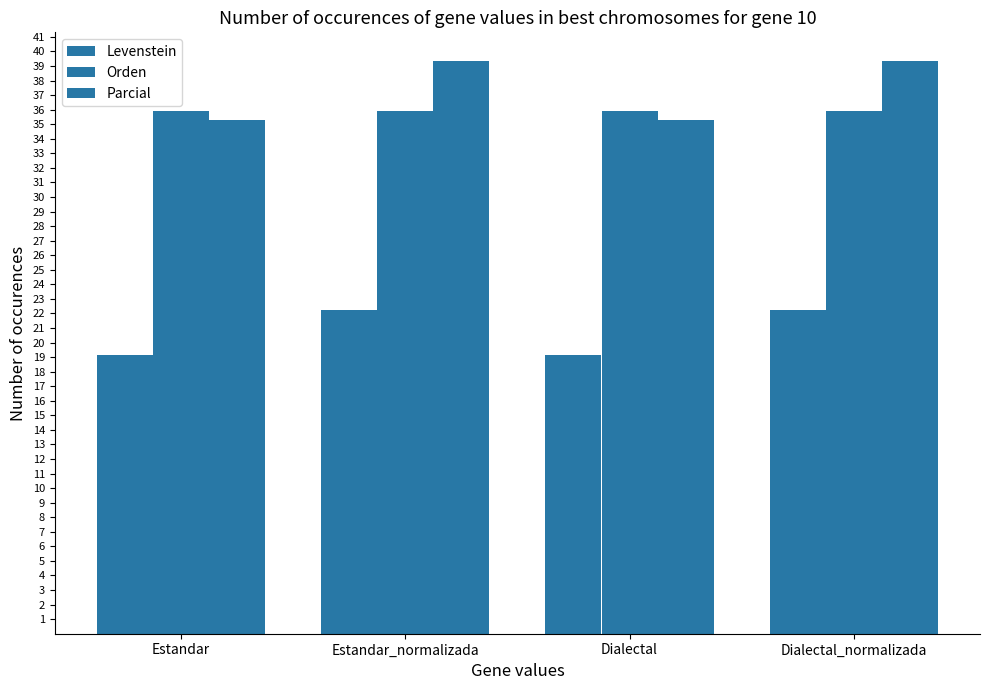

What is the average value of the Parcial series?

37.3